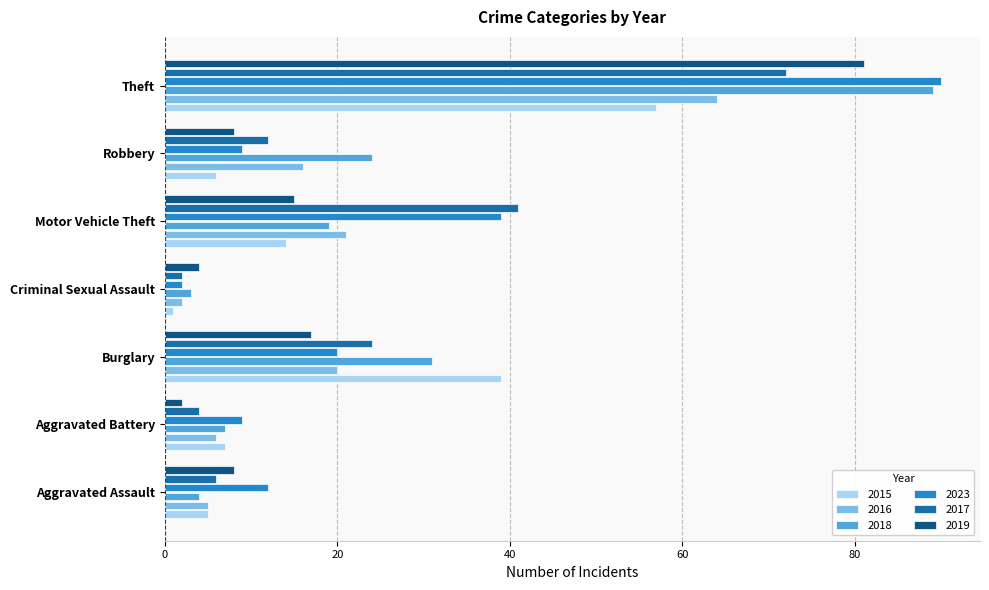

The value of 2015 at Burglary is 39. True or false?

True